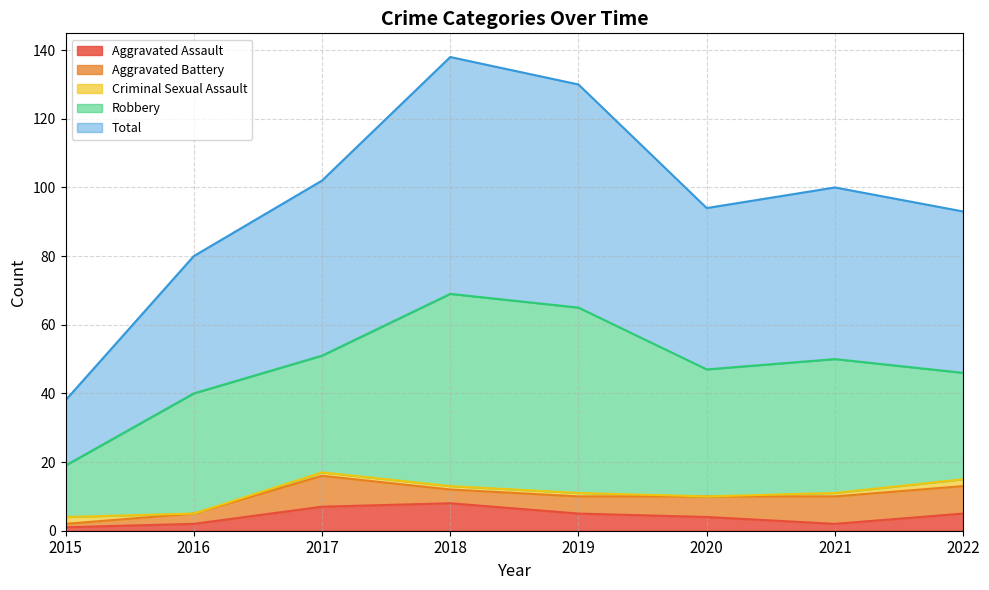

Reading left to right, transcribe all the data shown in this chart.

Aggravated Assault: 1	2	7	8	5	4	2	5
Aggravated Battery: 1	3	9	4	5	6	8	8
Criminal Sexual Assault: 2	0	1	1	1	0	1	2
Robbery: 15	35	34	56	54	37	39	31
Total: 19	40	51	69	65	47	50	47